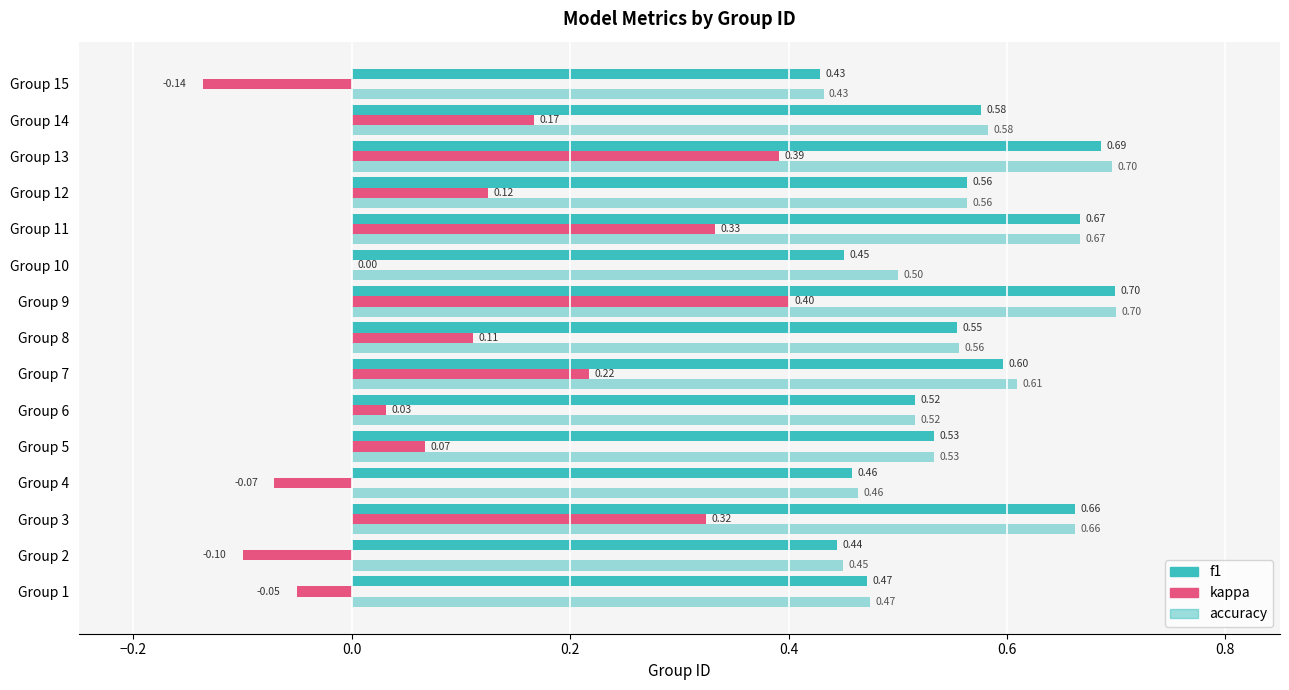

Rank the series by their maximum value, from lowest to highest.

kappa, f1, accuracy